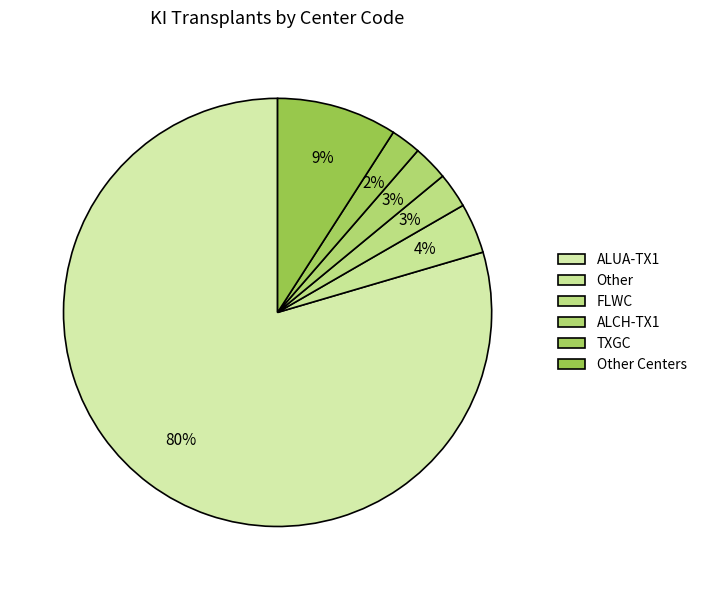

How many segments does this pie chart have?

6